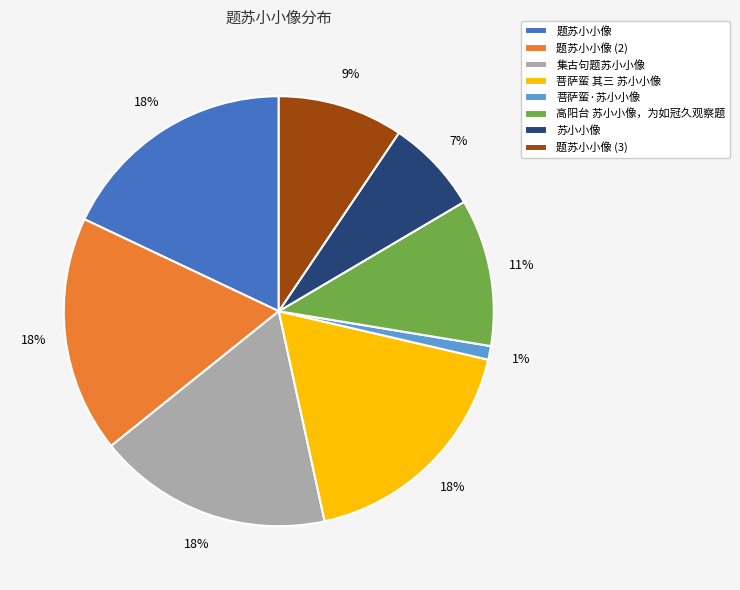

How many segments does this pie chart have?

8